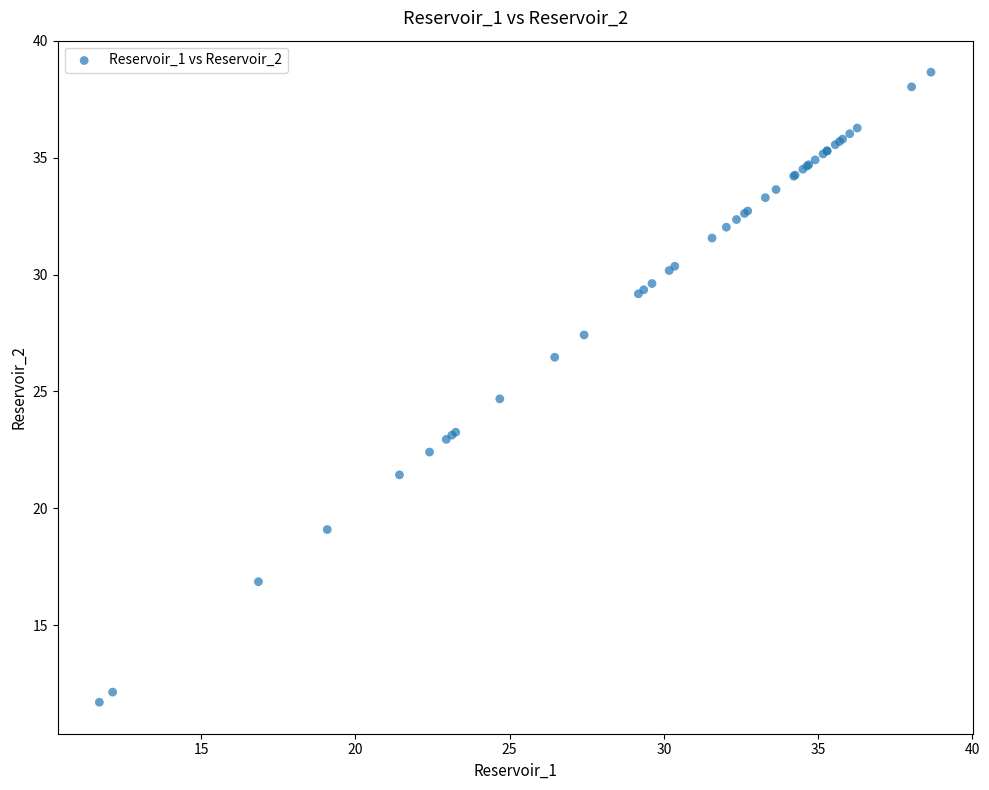

What Y value in the scatter plot is closest to 25?

24.7